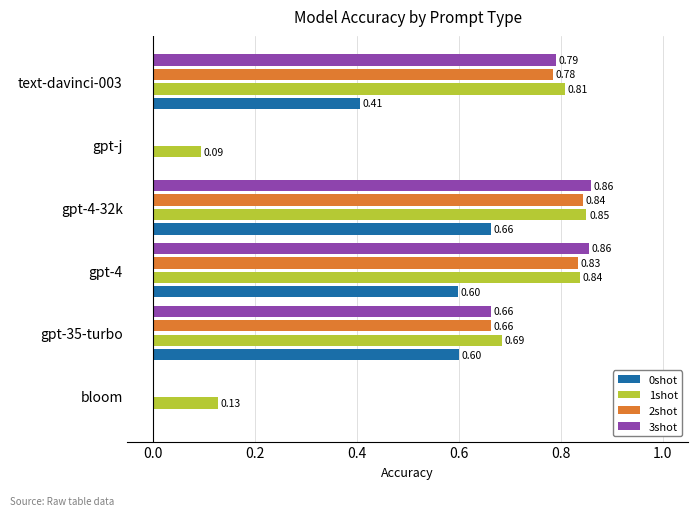

Which series changed the most between bloom and gpt-4-32k?

3shot